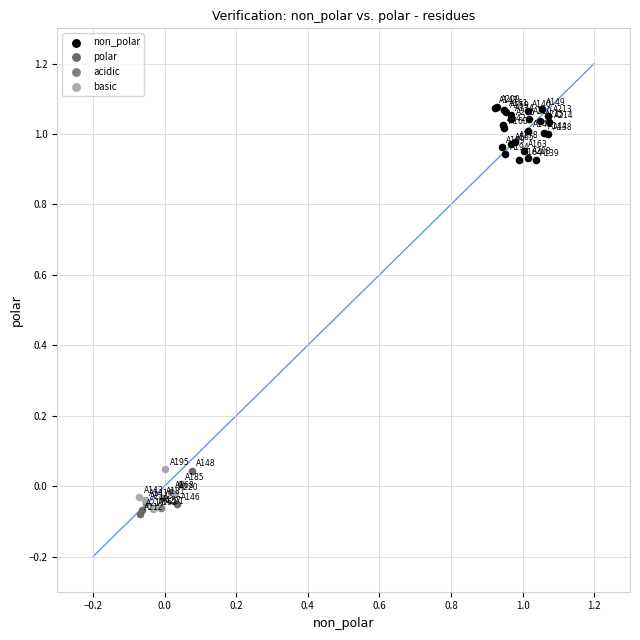

Which series reaches the maximum Y coordinate?

non_polar